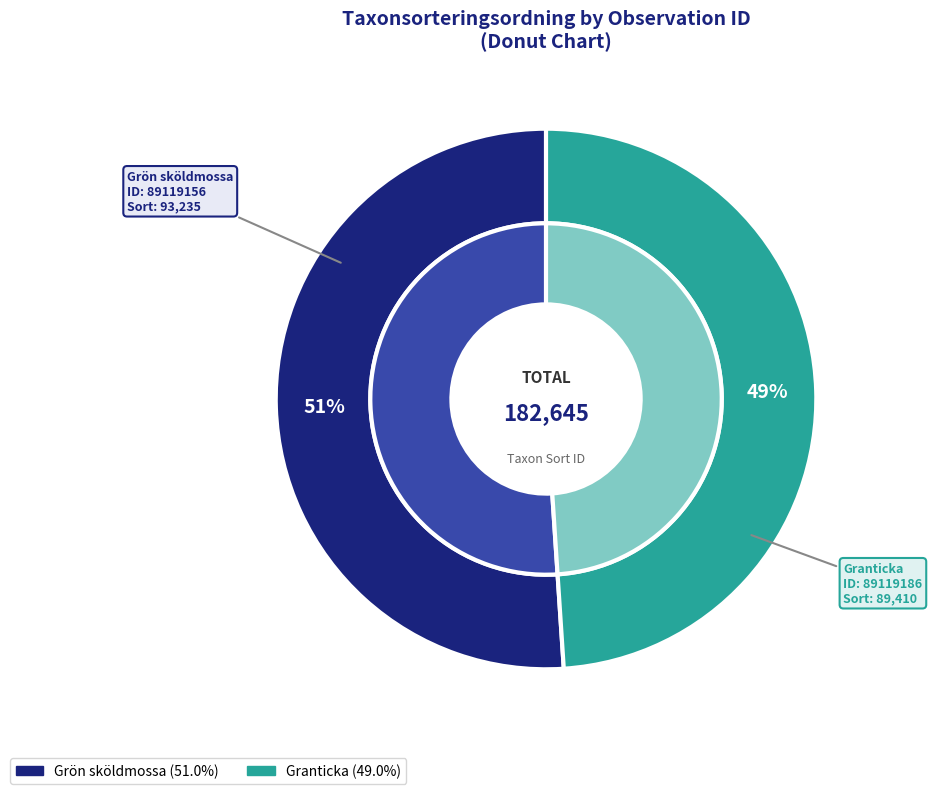

What is the total percentage of 89119186 and 89119156?

100.0%